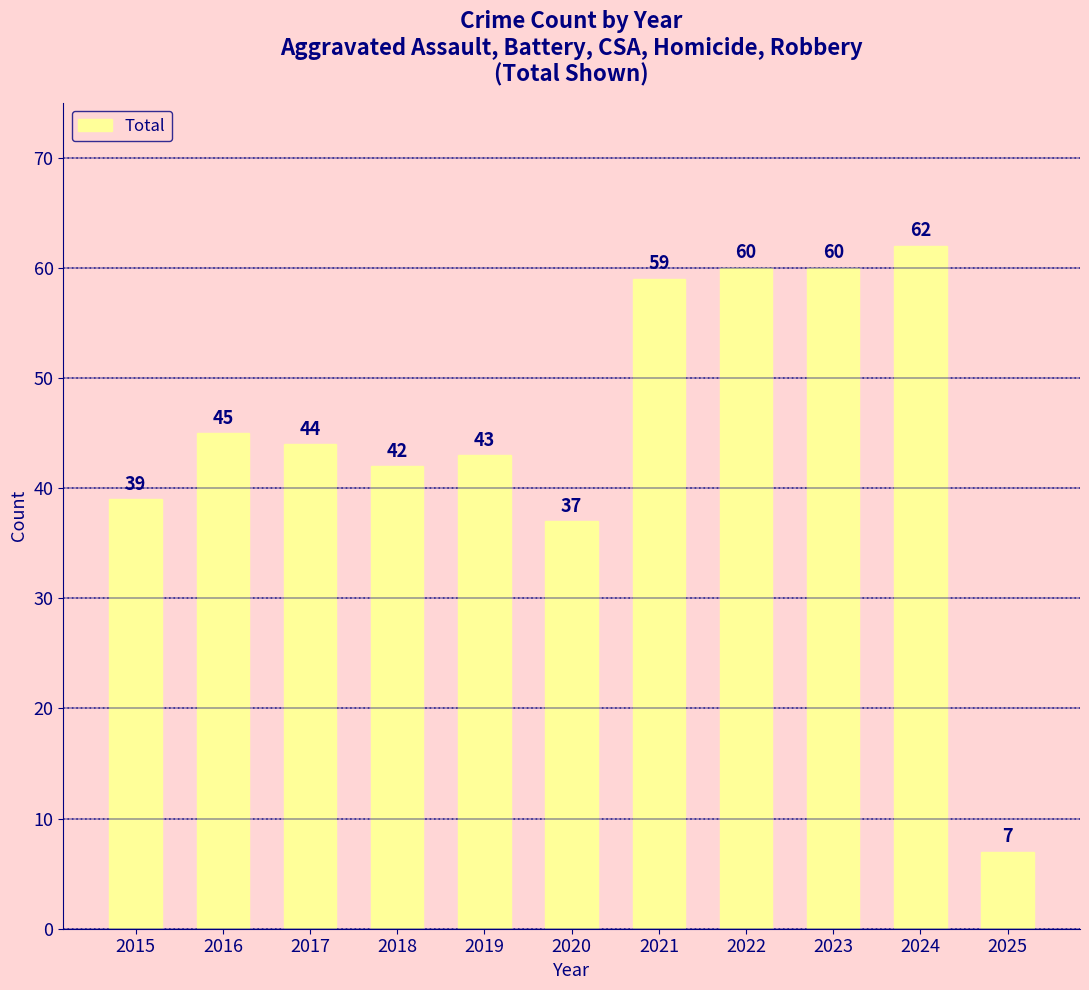

What is the change in value from 2023 to 2024?

+2